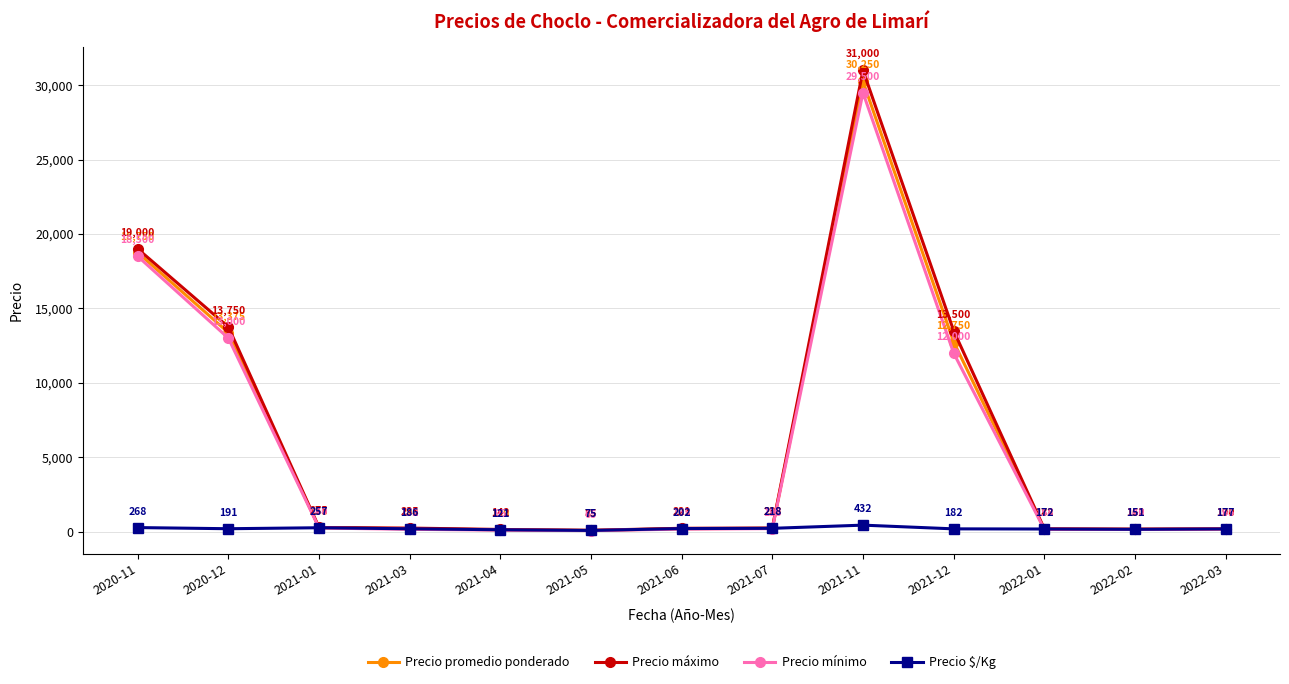

Where is Precio promedio ponderado nearest to the value 15162?

2020-12